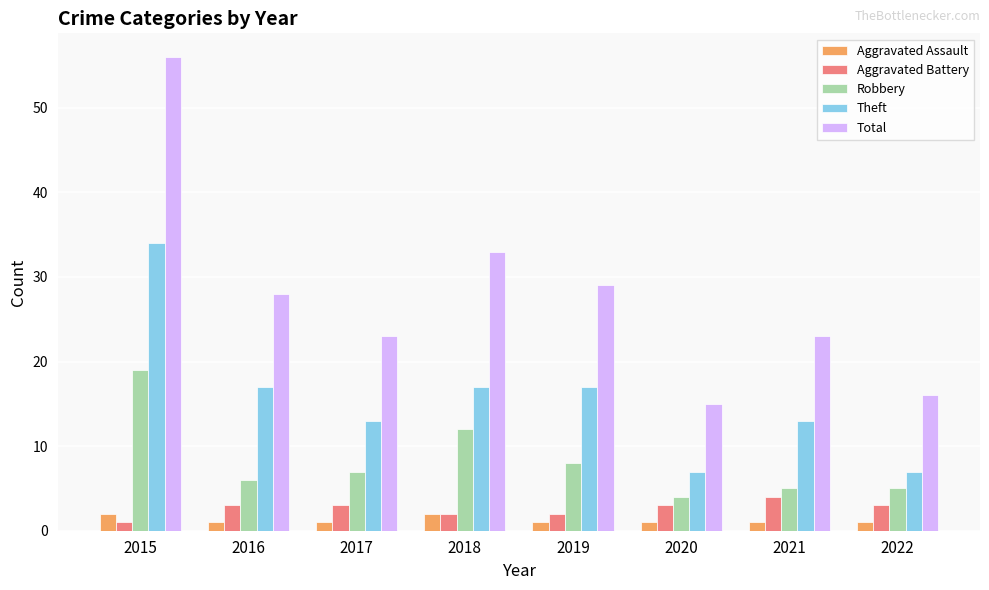

Which category has the highest value across all series?

2015